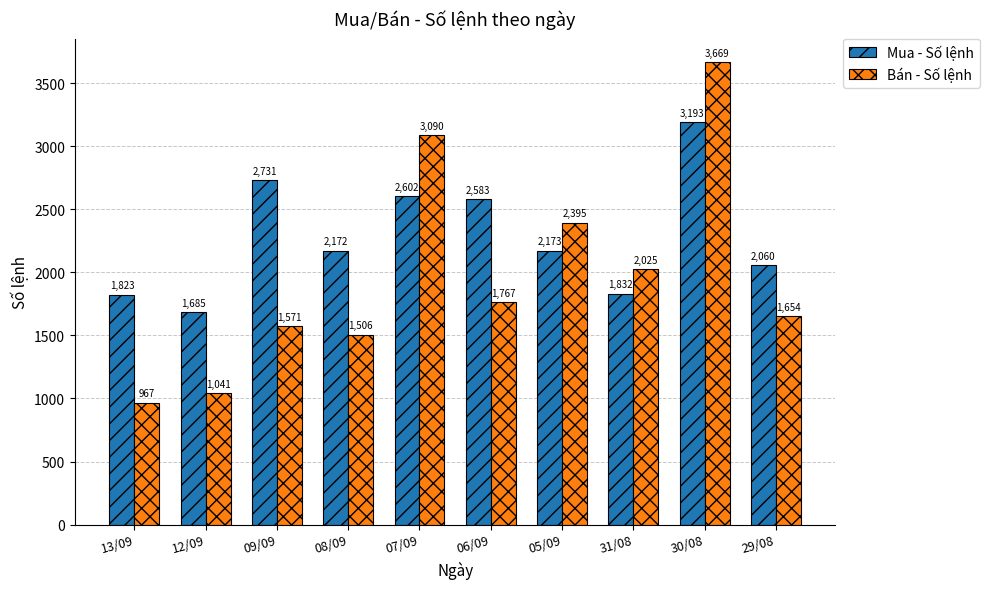

The Bán - Số lệnh series shows 1594 at 13/09. True or false?

False